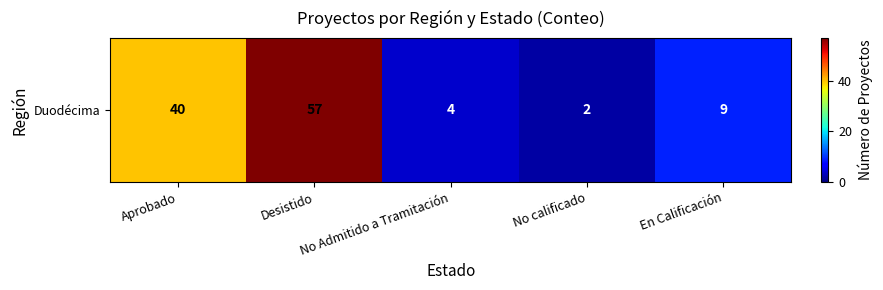

List the labels in order of value, largest first.

Desistido, Aprobado, En Calificación, No Admitido a Tramitación, No calificado